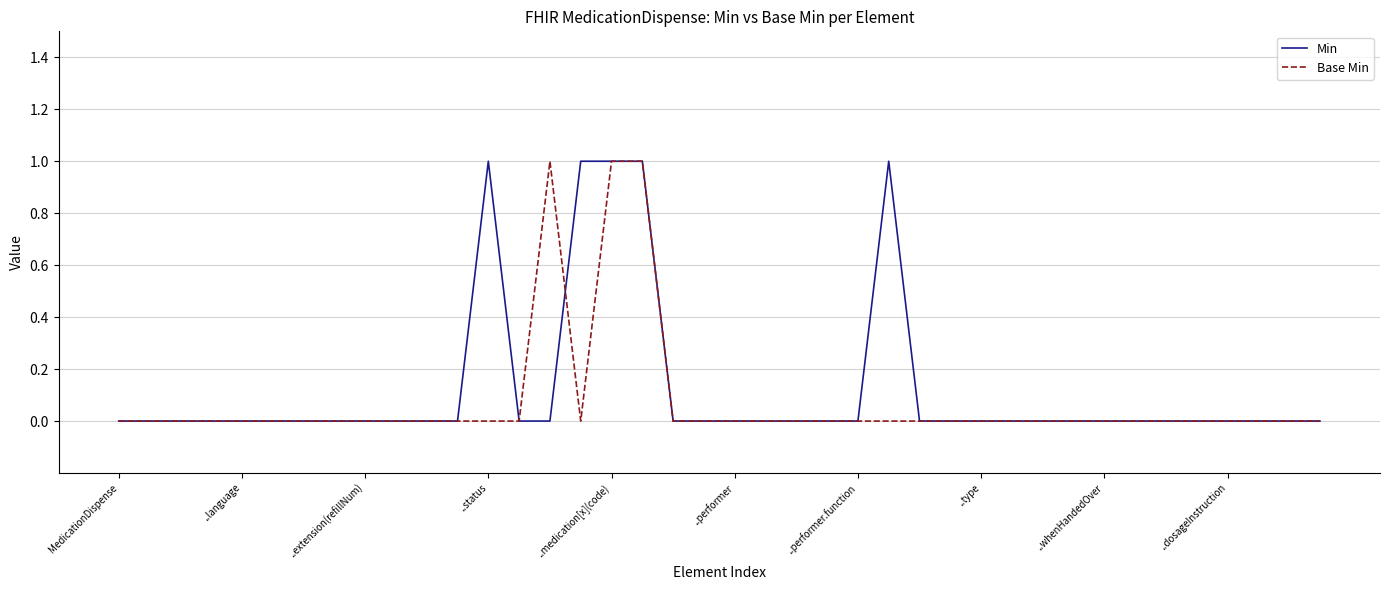

What are all the series names shown in the legend?

Min, Base Min